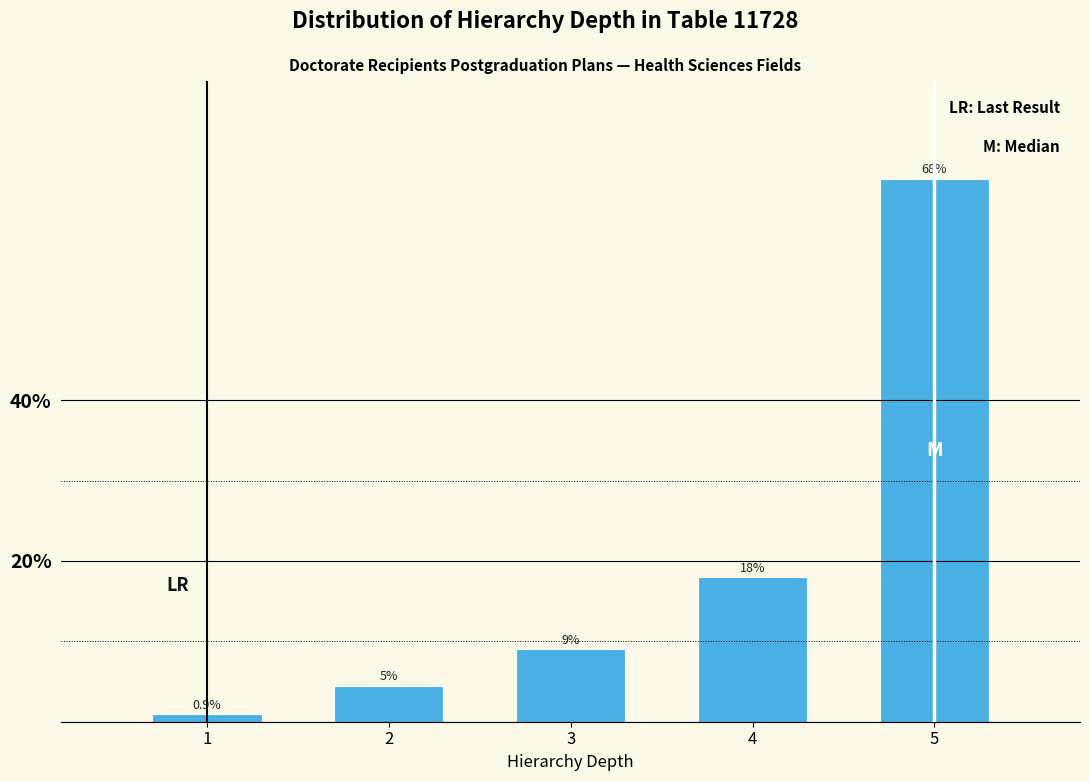

Reading left to right, list all the values displayed in this chart.

1=0.9	2=4.5	3=9.0	4=18.0	5=67.6